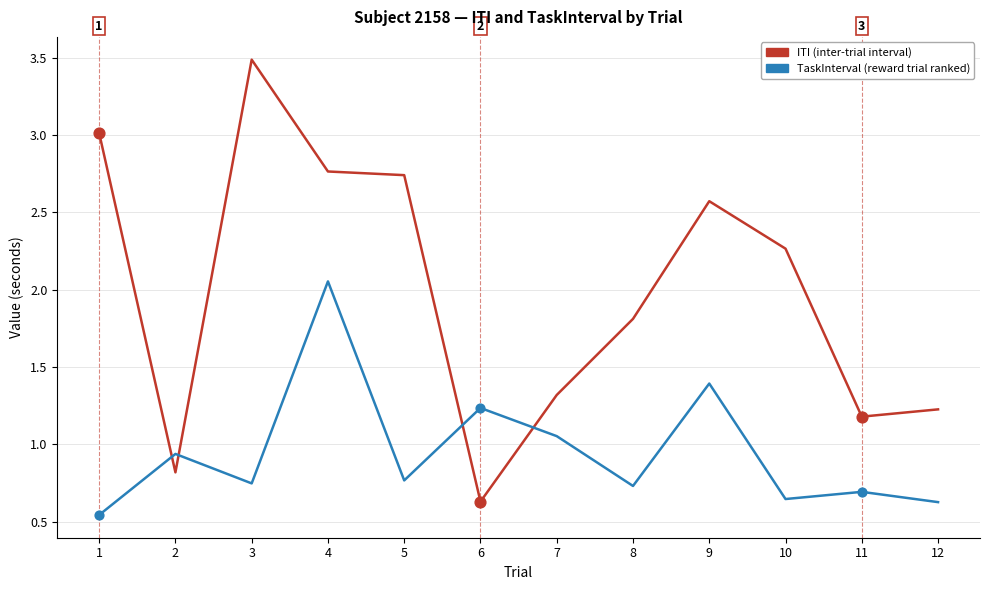

Between 6 and 9, which series saw the biggest shift?

ITI (inter-trial interval)